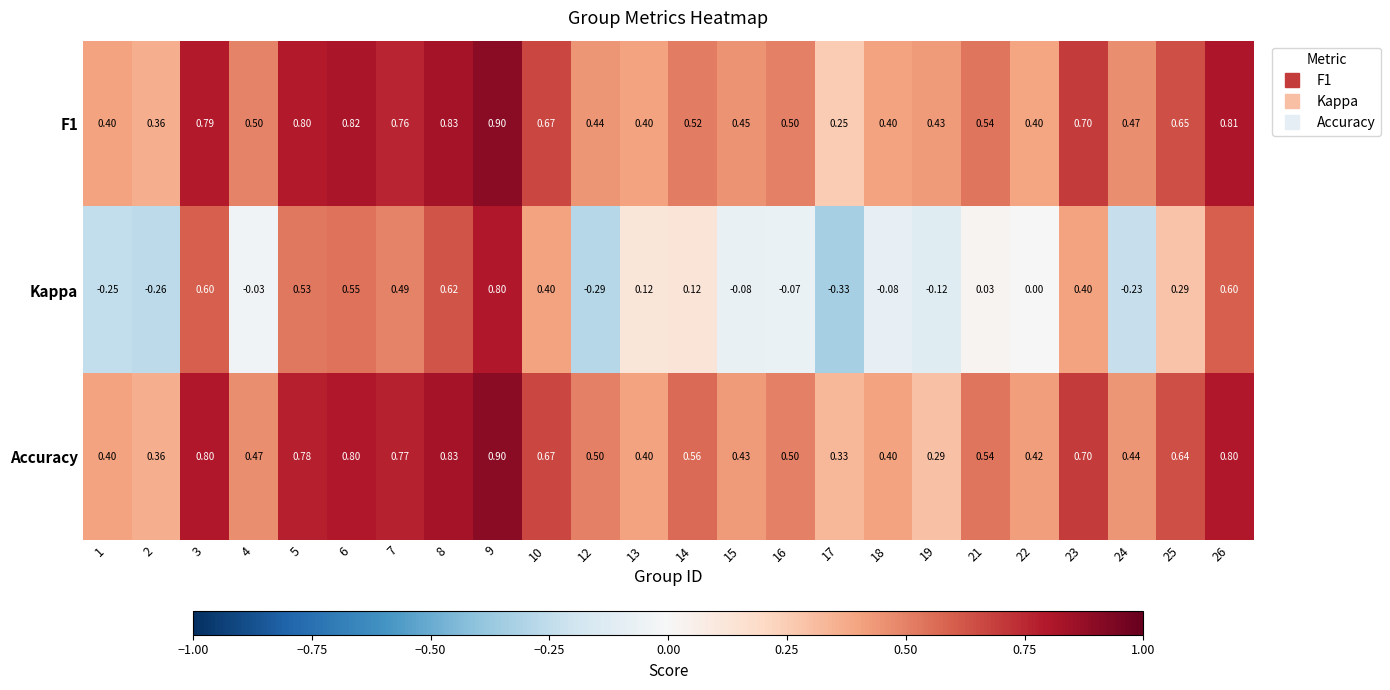

Is the value of F1 at 5 greater than the value of Kappa at 12?

Yes